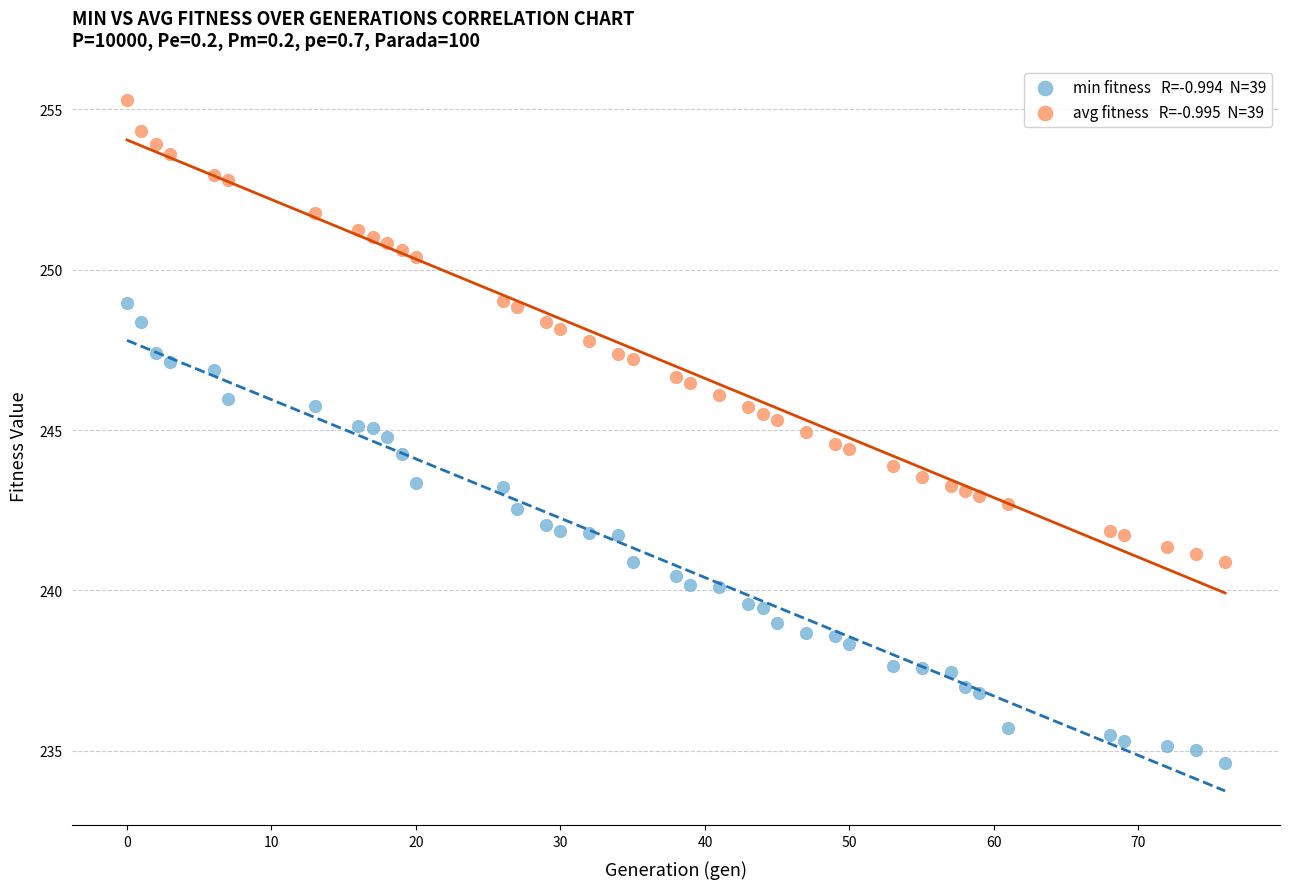

Across all data points, what is the range of Y values (max minus min)?

20.6